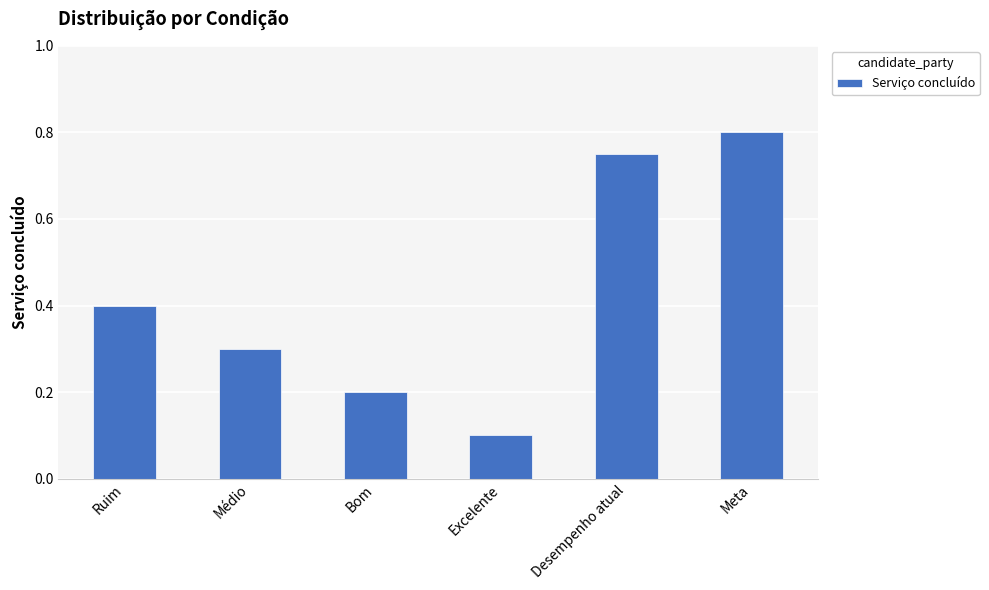

Rank the categories by value from highest to lowest.

Meta, Desempenho atual, Ruim, Médio, Bom, Excelente